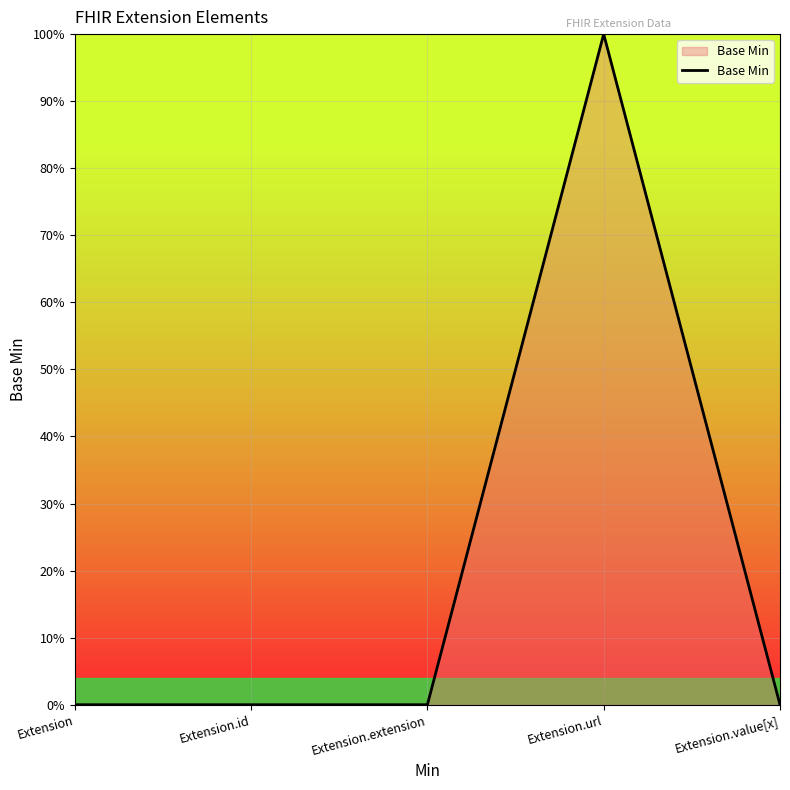

What is the label of the 2nd point from the right?

Extension.url